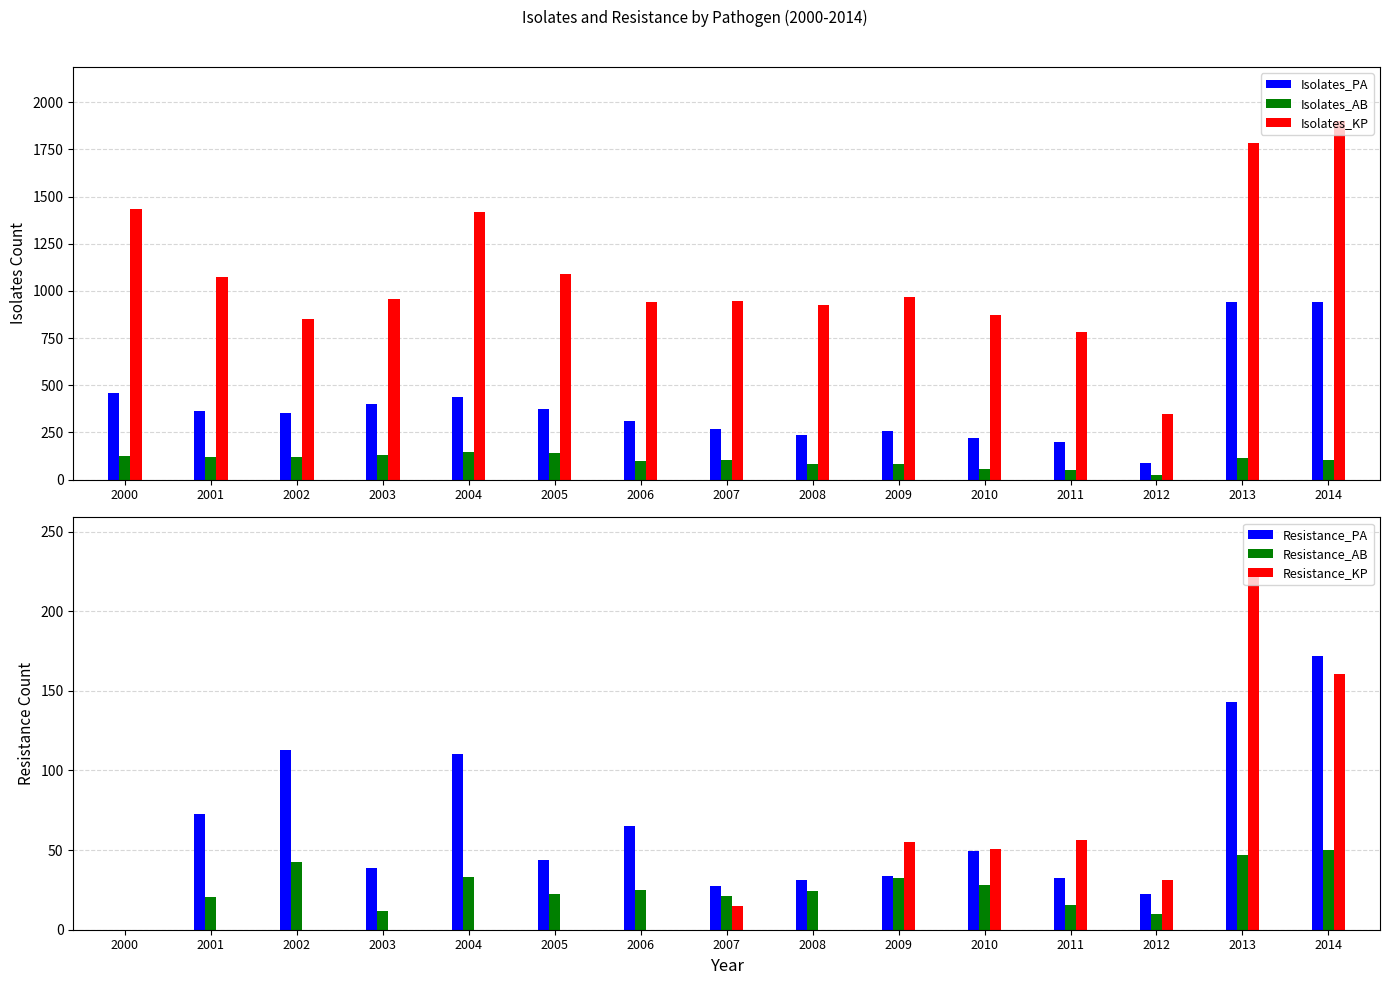

Are the bars grouped side by side (vs. stacked)?

Yes